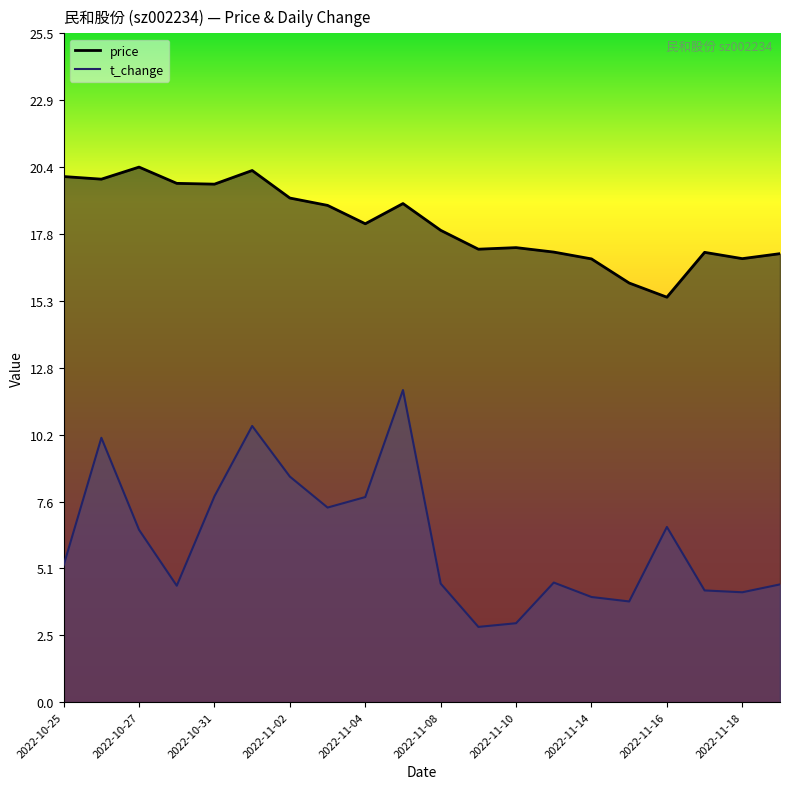

Which series has the largest range (max minus min)?

t_change